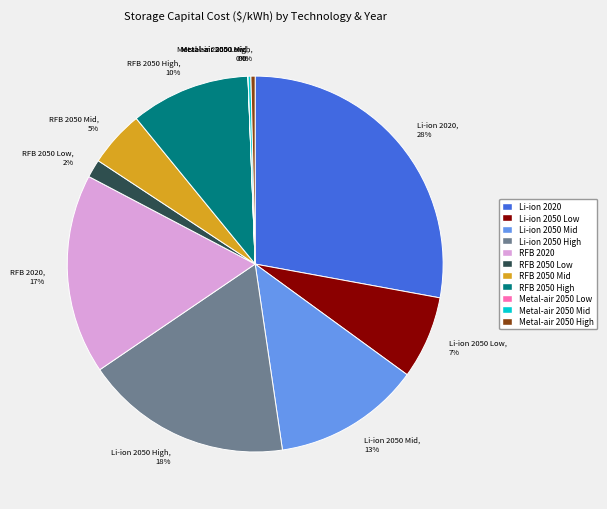

What percentage is the RFB 2050 High slice, to the nearest percent?

10%